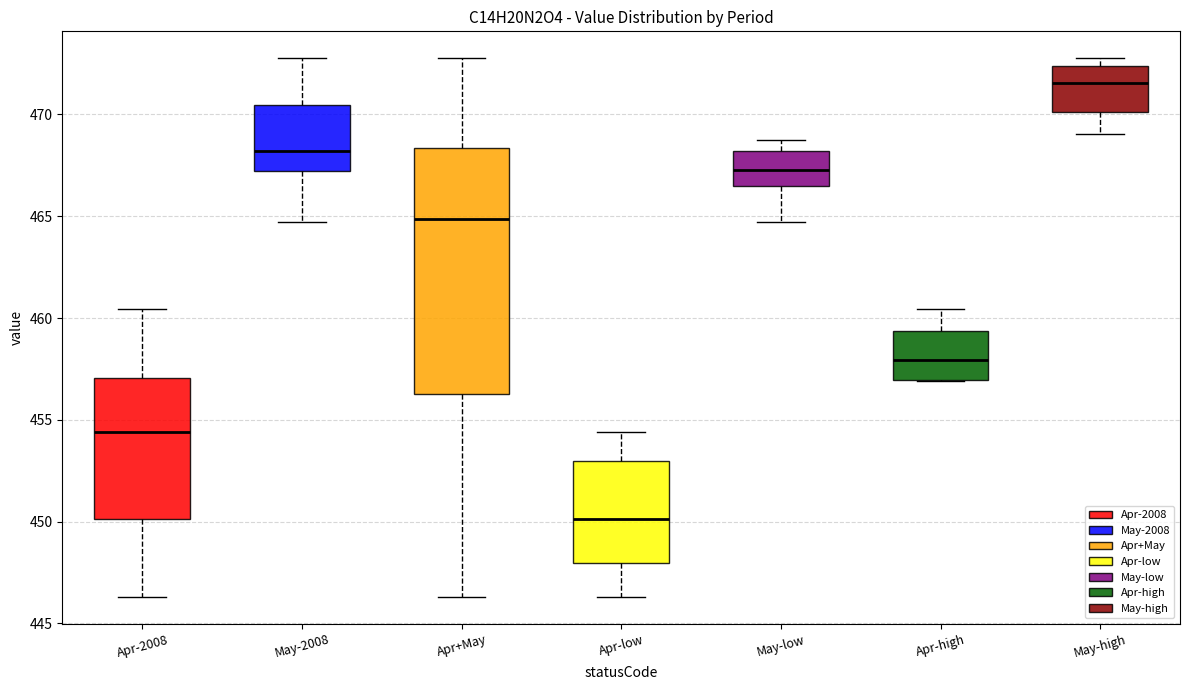

Reading left to right, read every box against the y-axis: the position of its median line, the range the box covers, and the ends of its whiskers. The values are not printed on the chart, so give them approximately, as read against the axis.

Apr-2008: median 454.5, box 450.0 to 457.0, whiskers 446.5 to 460.5
May-2008: median 468.0, box 467.0 to 470.5, whiskers 464.5 to 473.0
Apr+May: median 465.0, box 456.5 to 468.5, whiskers 446.5 to 473.0
Apr-low: median 450.0, box 448.0 to 453.0, whiskers 446.5 to 454.5
May-low: median 467.5, box 466.5 to 468.0, whiskers 464.5 to 468.5
Apr-high: median 458.0, box 457.0 to 459.5, whiskers 457.0 to 460.5
May-high: median 471.5, box 470.0 to 472.5, whiskers 469.0 to 473.0